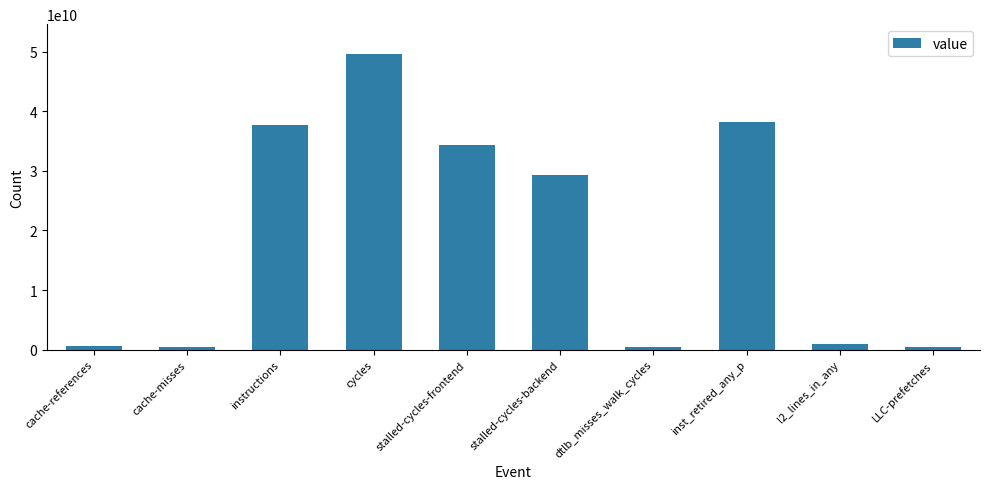

How many series are shown in this chart?

1